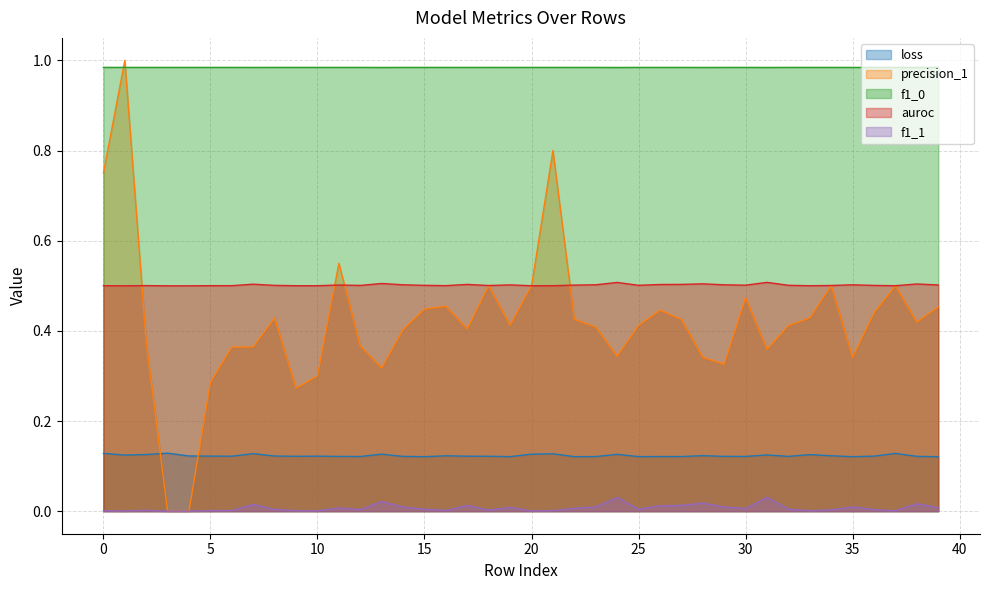

What are all the series names shown in the legend?

loss, precision_1, f1_0, auroc, f1_1